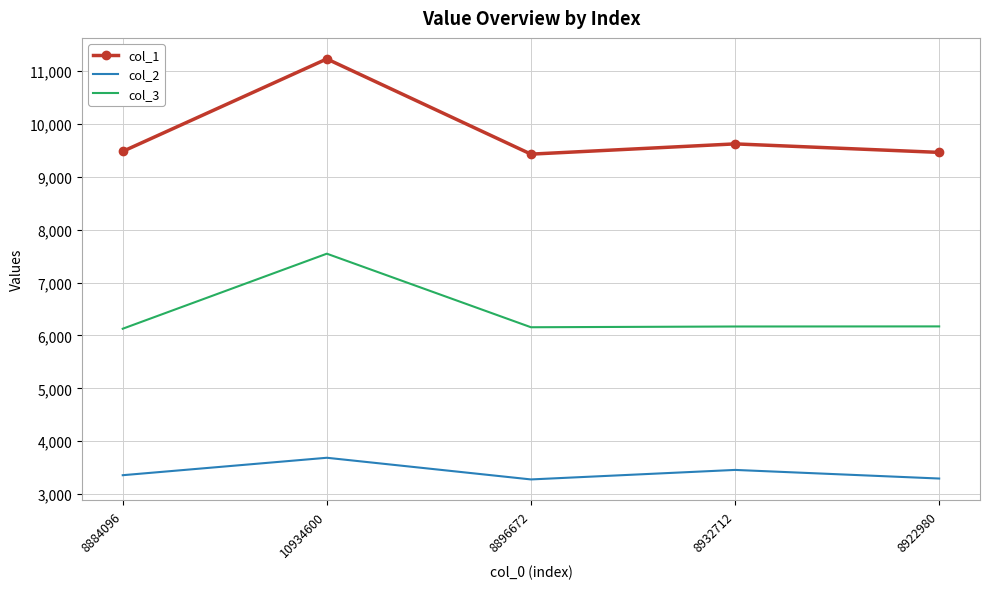

Which series has the largest range (max minus min)?

col_1